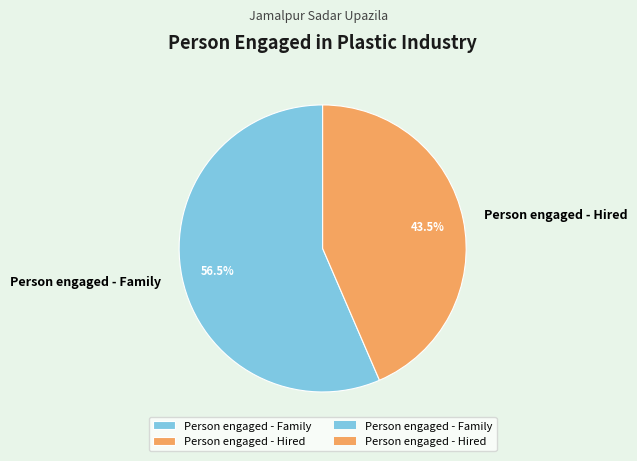

To the nearest percent, what is the combined percentage of Person engaged - Hired and Person engaged - Family?

100%